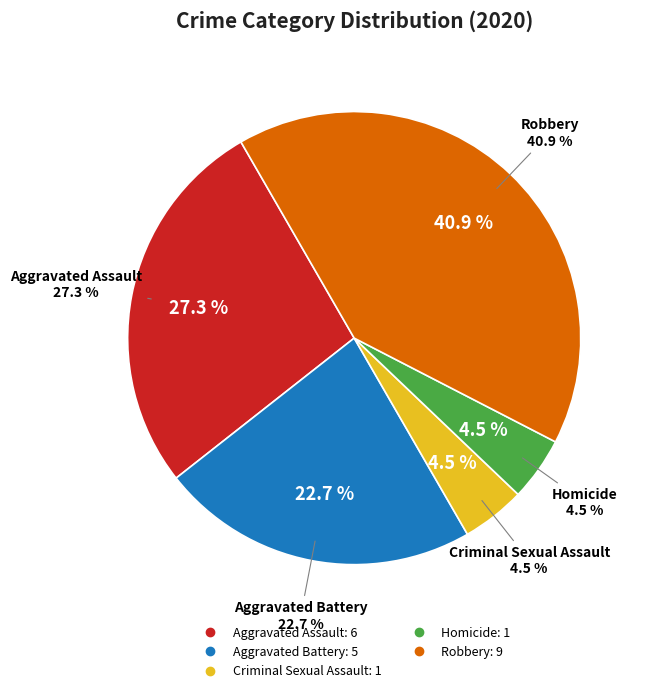

Is there a majority slice in this chart?

No